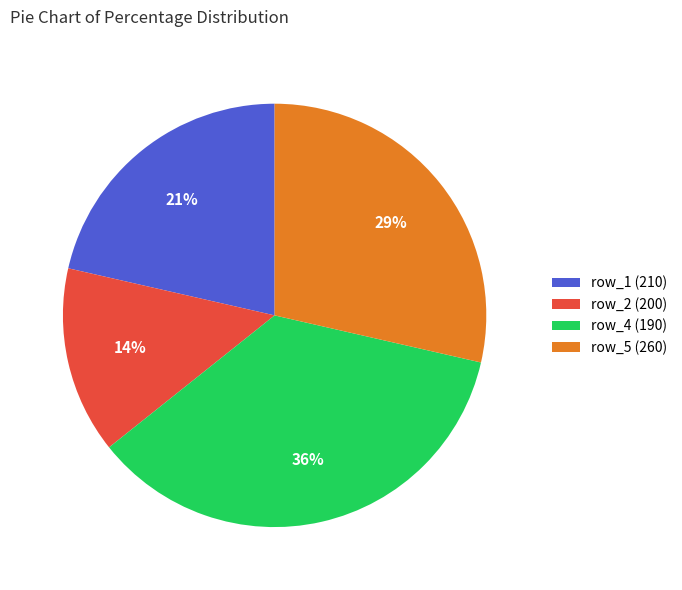

Do row_2 (200) and row_1 (210) together represent more than half of the pie?

No